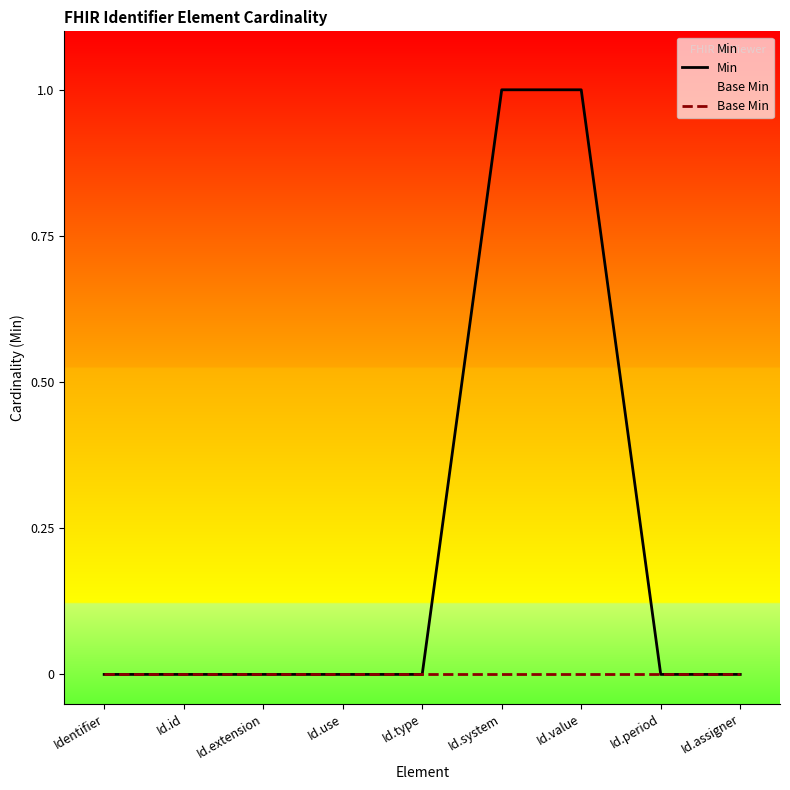

True or false: Min and Base Min cross at least once.

False